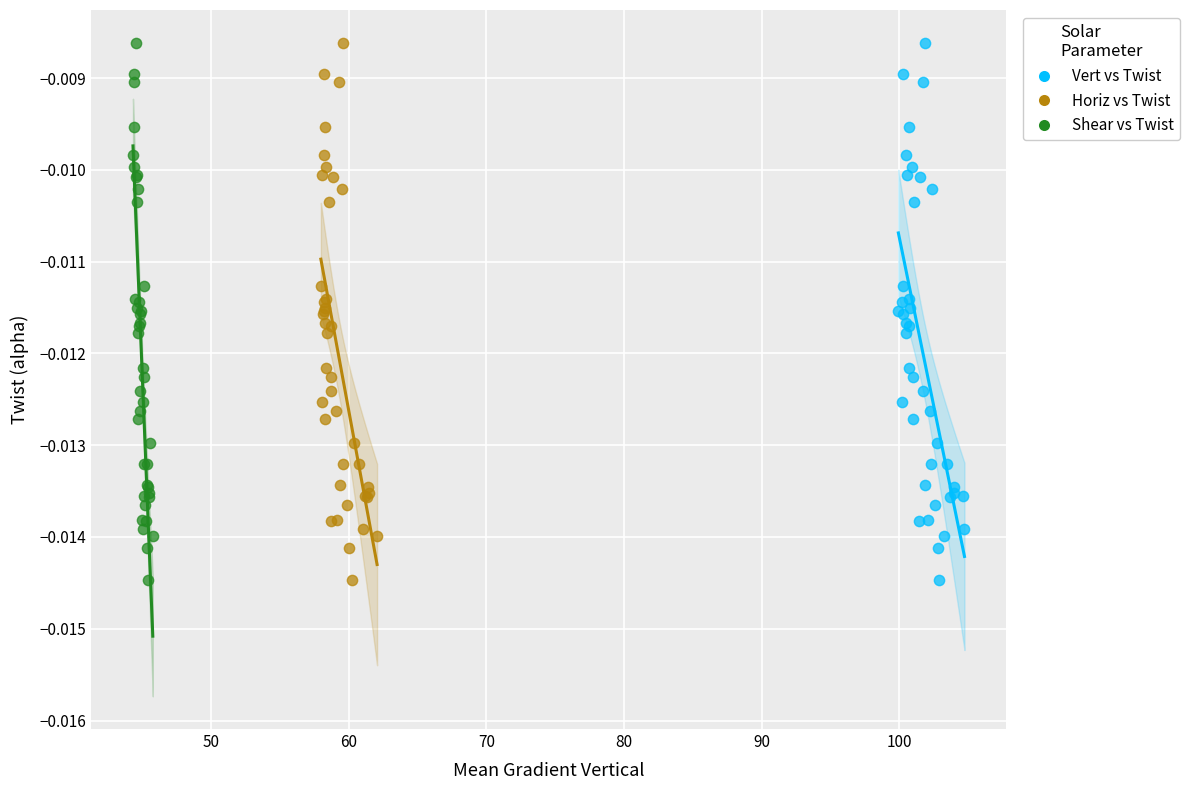

What are all the series names shown in the legend?

Vert vs Twist, Horiz vs Twist, Shear vs Twist